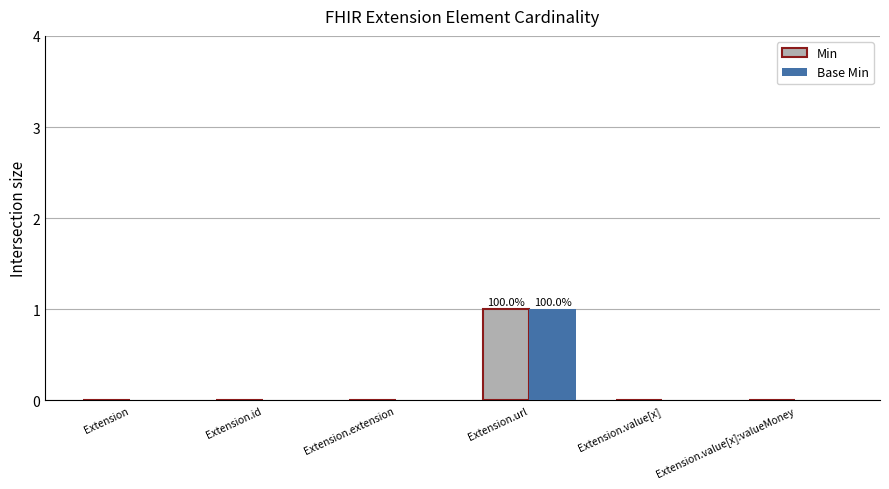

Does the chart contain stacked bars?

No